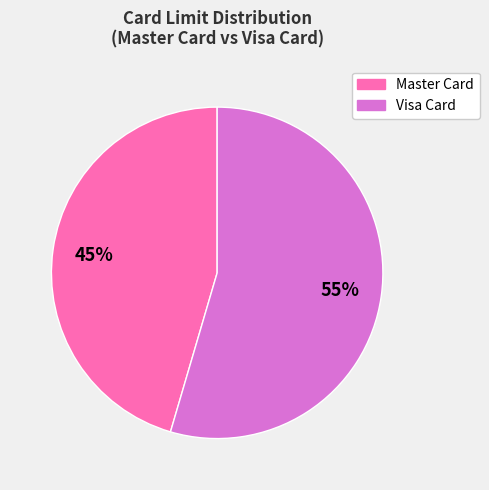

To the nearest percent, what percentage of the pie is Master Card?

45%